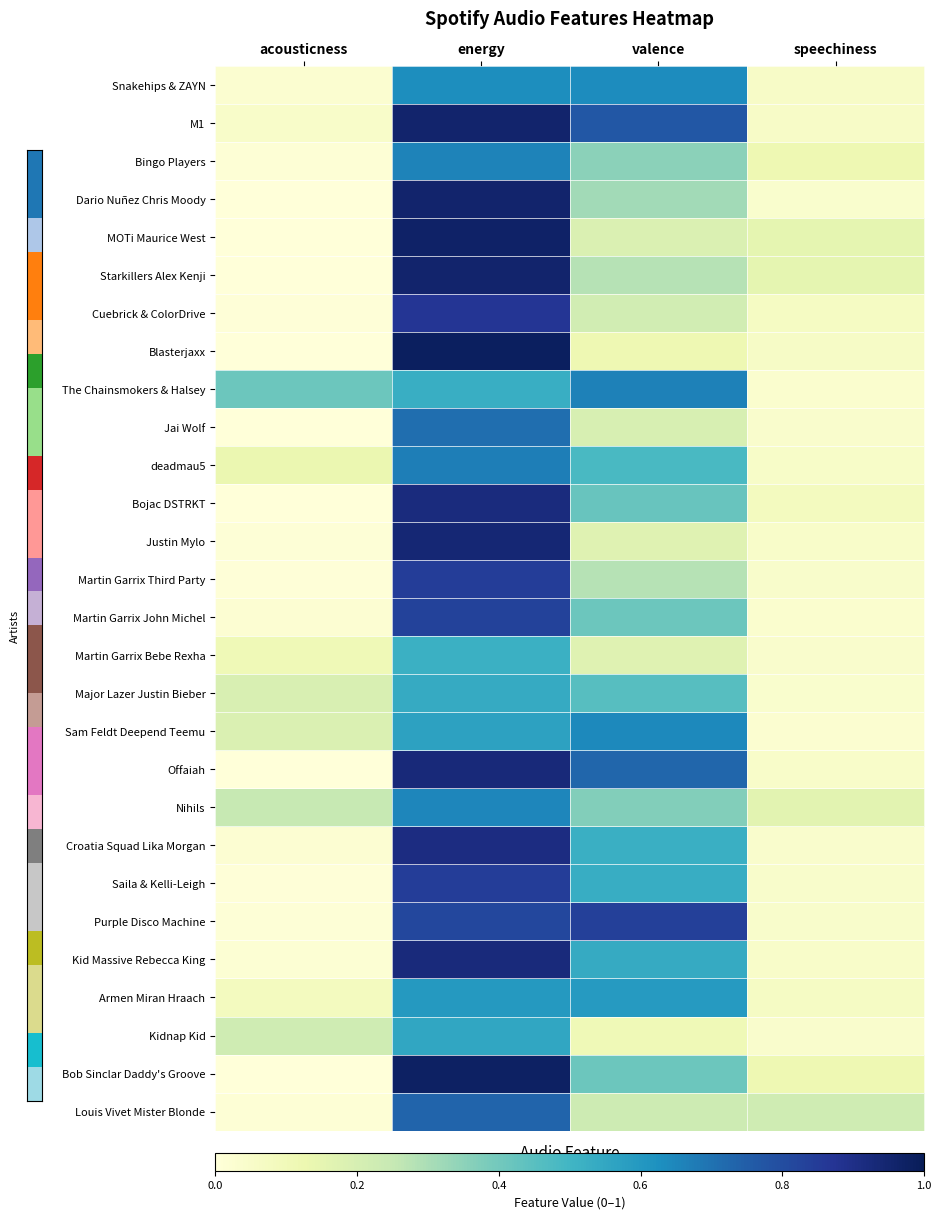

What is the greatest value displayed?

1.0